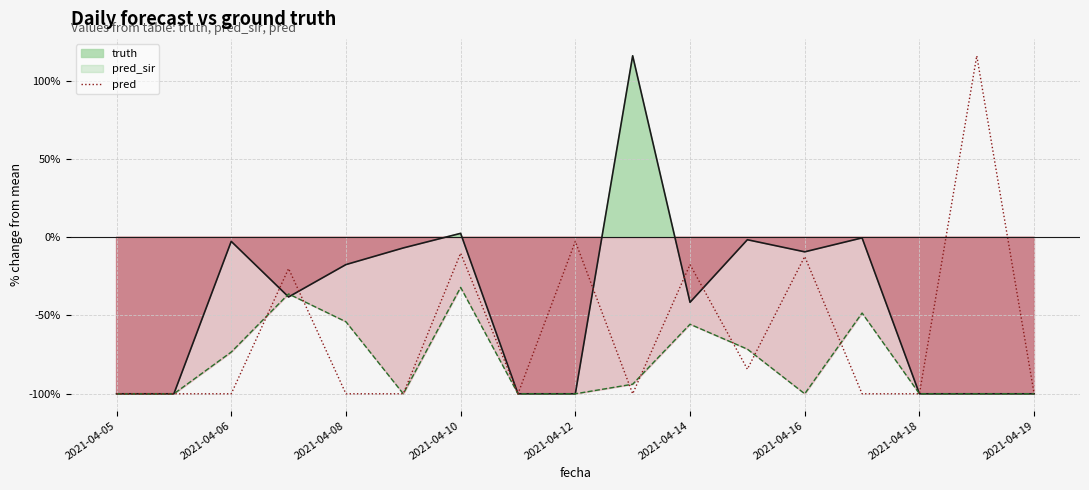

How many series are shown in this chart?

3